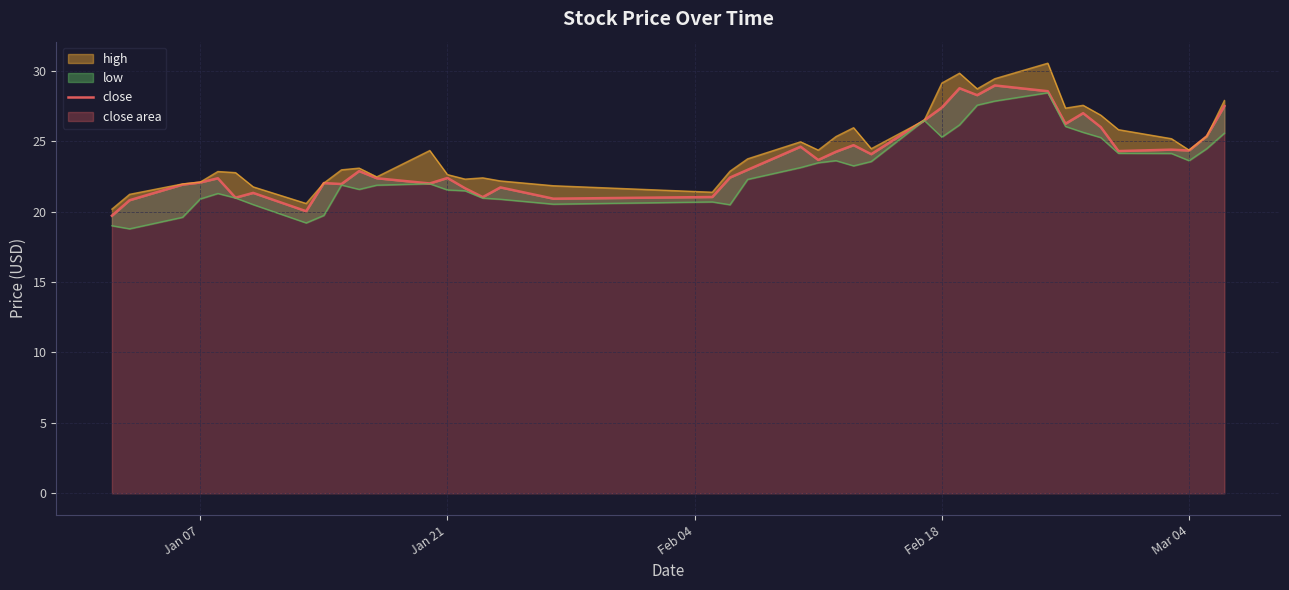

How many interior local valleys (lower than both neighbors) does the data have?

12